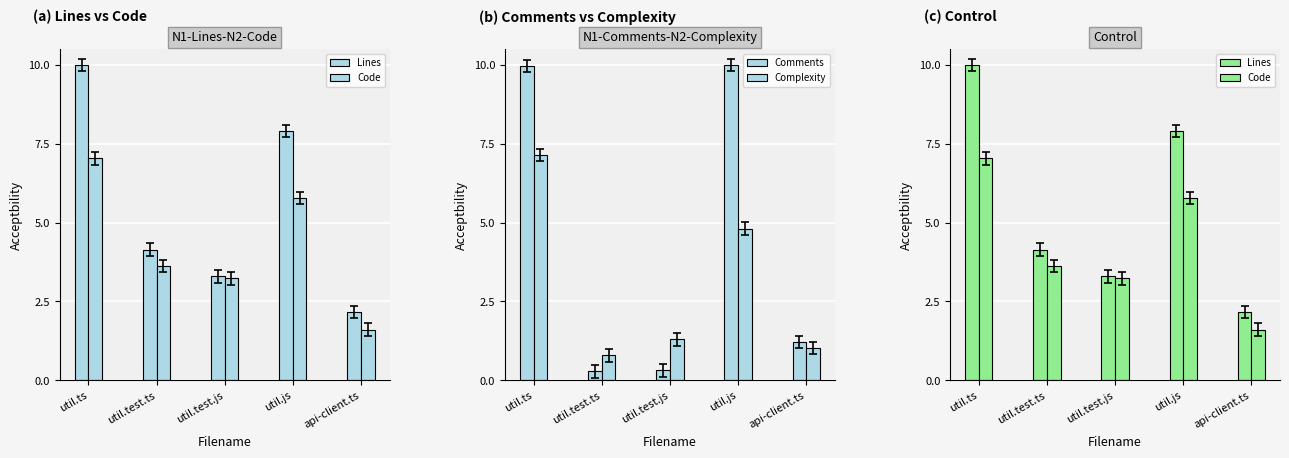

At how many categories does at least one series exceed 4?

3